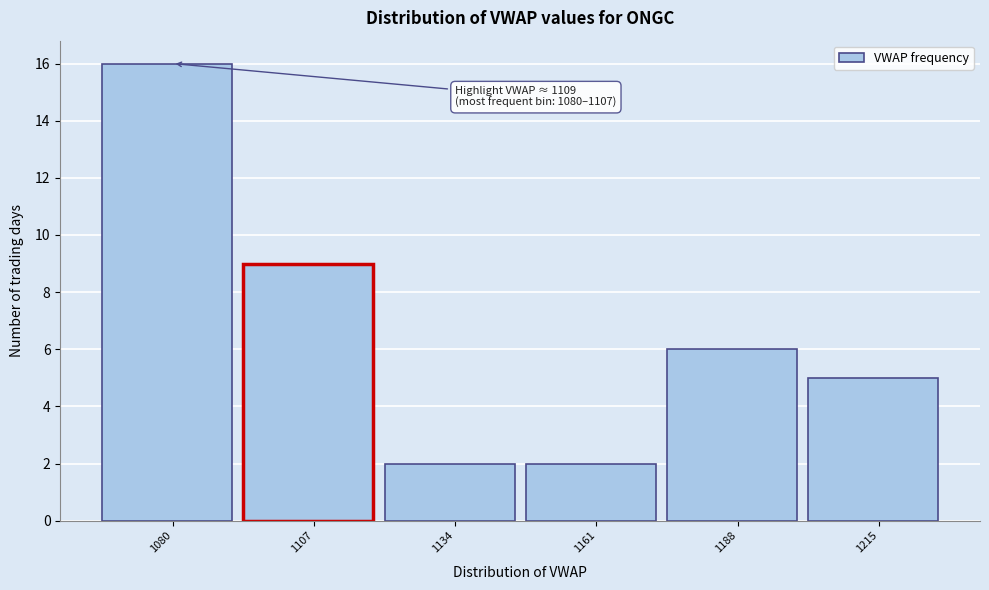

Reading left to right, transcribe all the data shown in this chart.

1080=16	1107=9	1134=2	1161=2	1188=6	1215=5